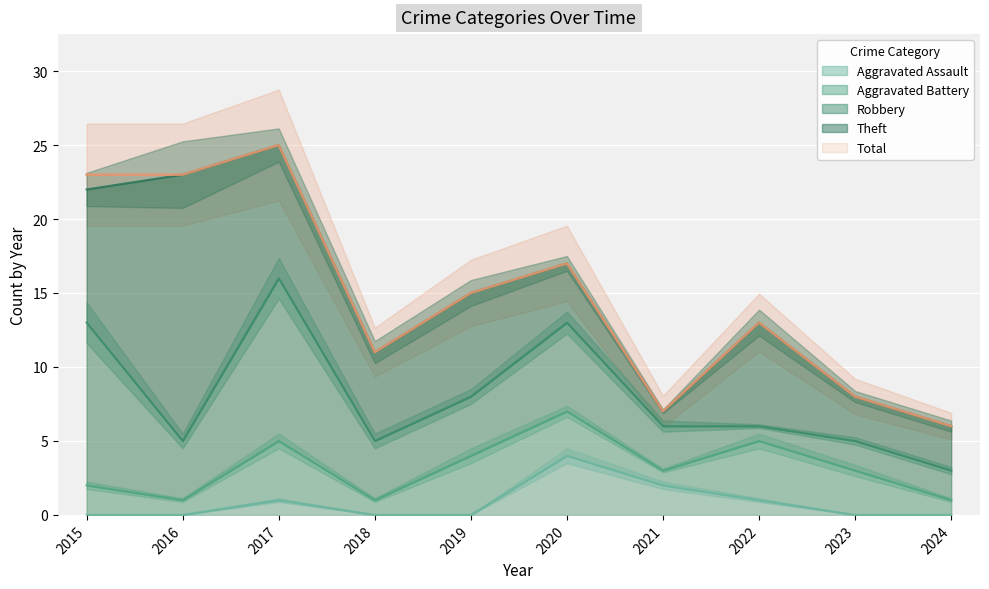

Is it true that Aggravated Assault equals 0 at 2018?

True